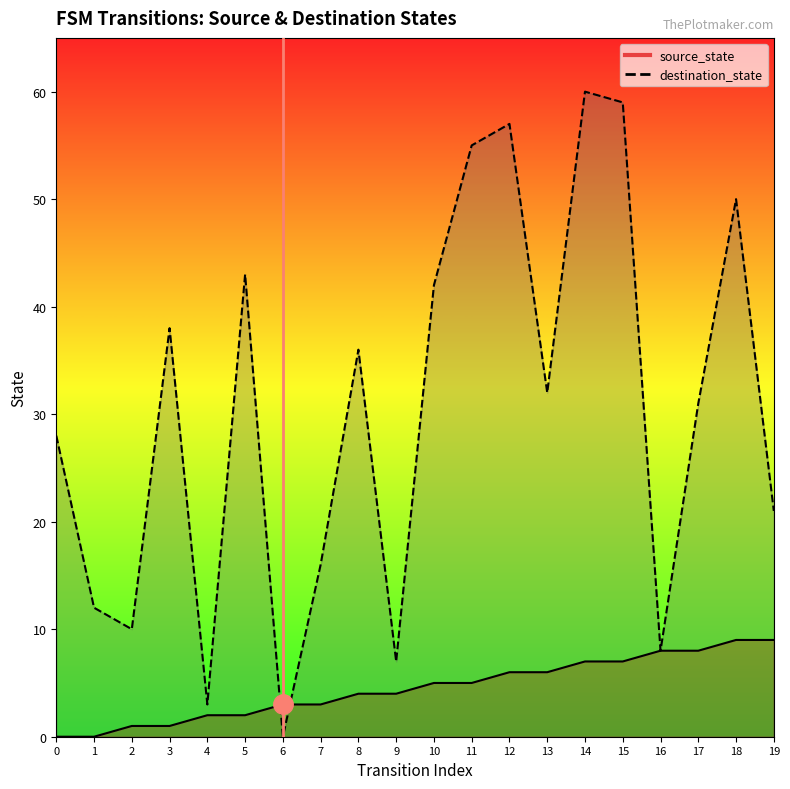

At which category is the sum across all series the highest?

14